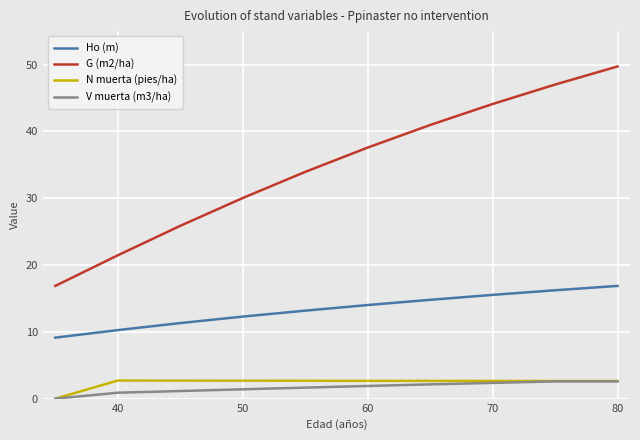

Which series has the largest total across all categories?

G (m2/ha)